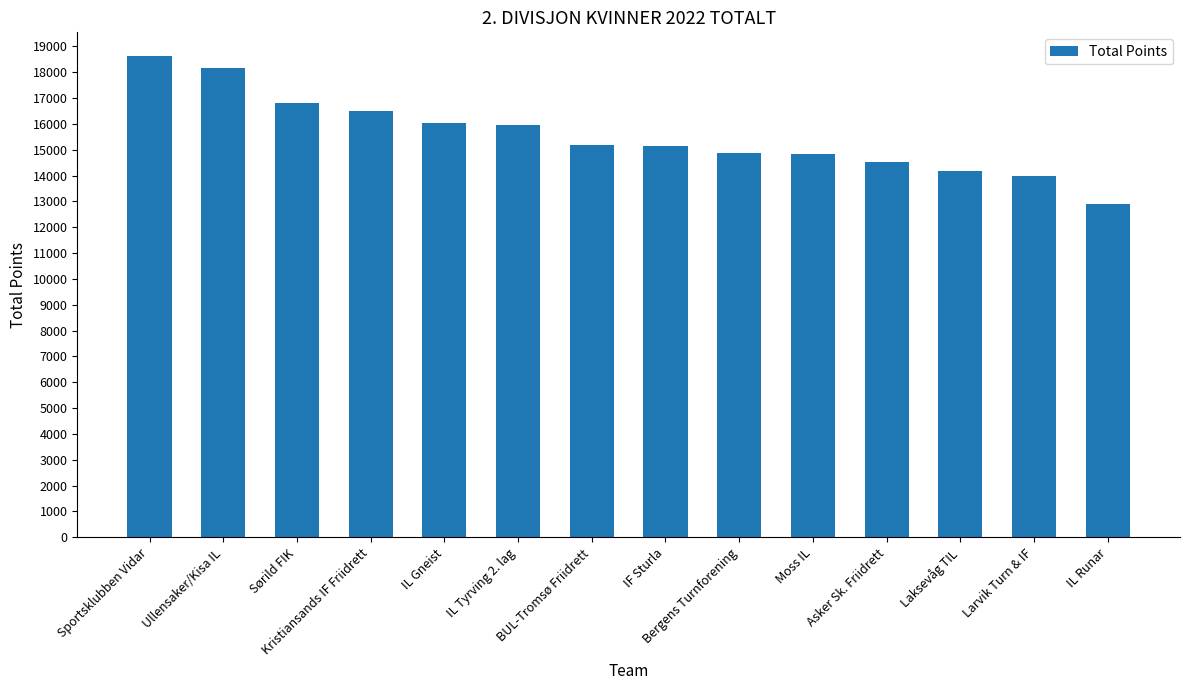

What is the difference between the maximum and minimum values?

5719